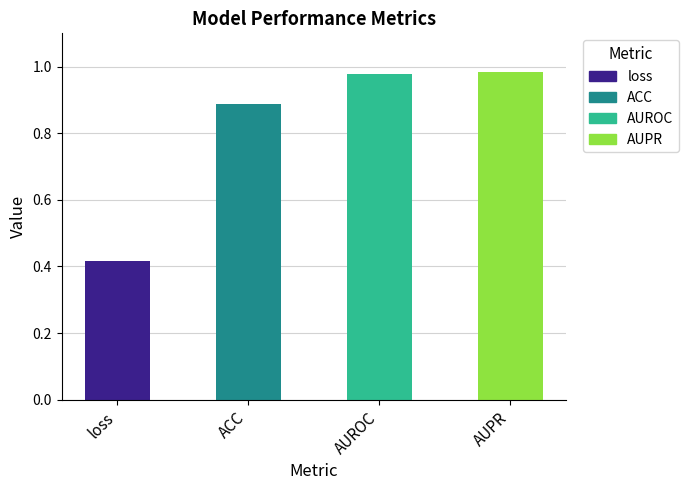

What is the label of the 1st bar from the left?

loss